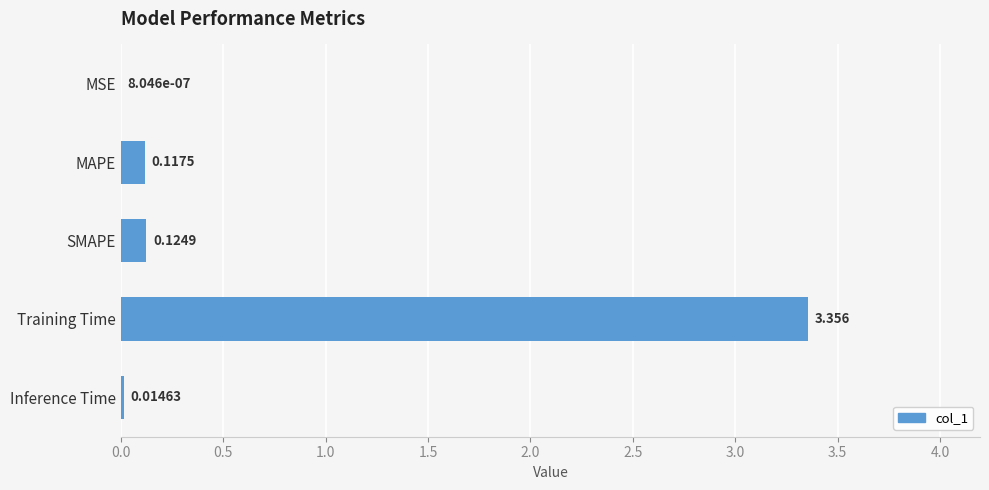

At which label is the value closest to 1?

SMAPE